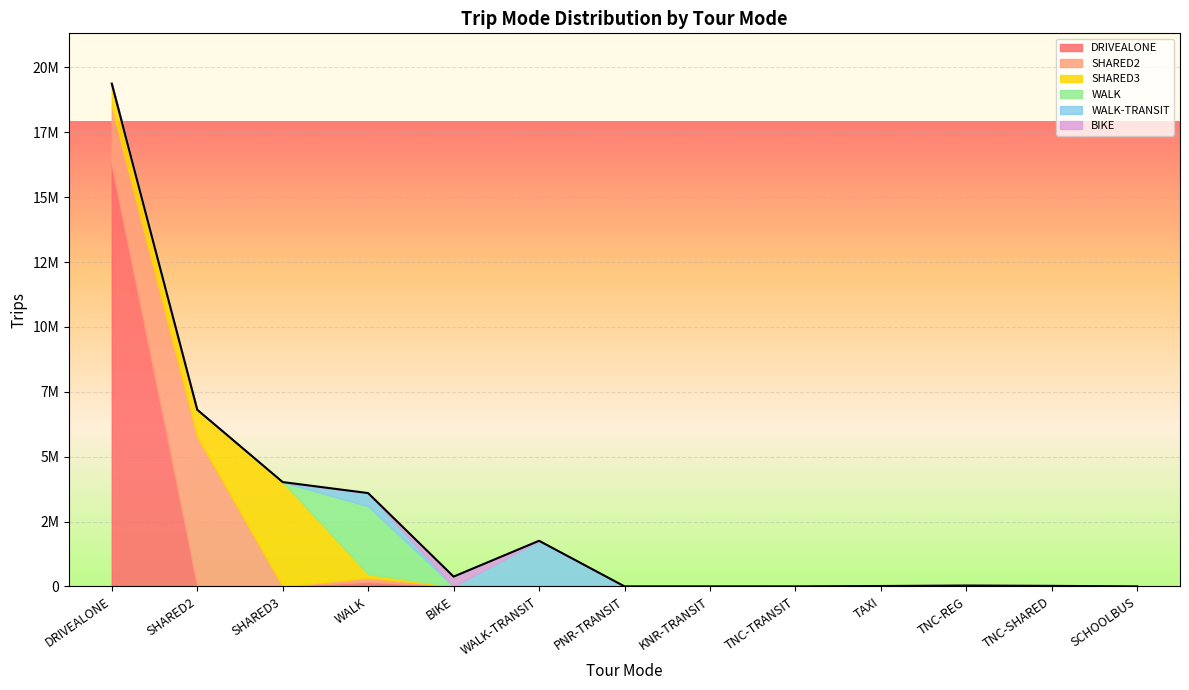

True or false: SHARED2 and WALK-TRANSIT intersect in this chart.

False